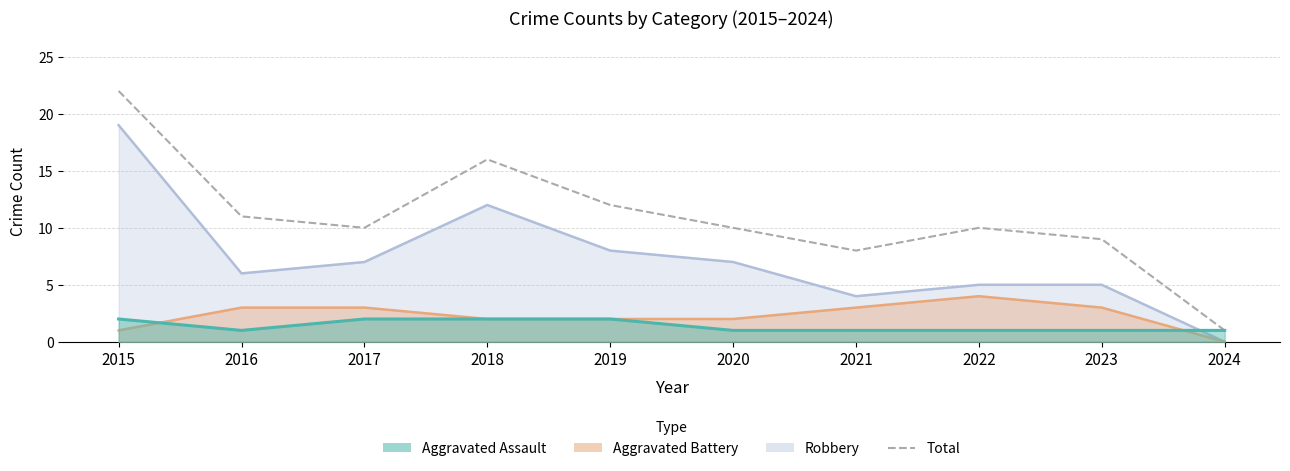

What is the sum of all values?

109